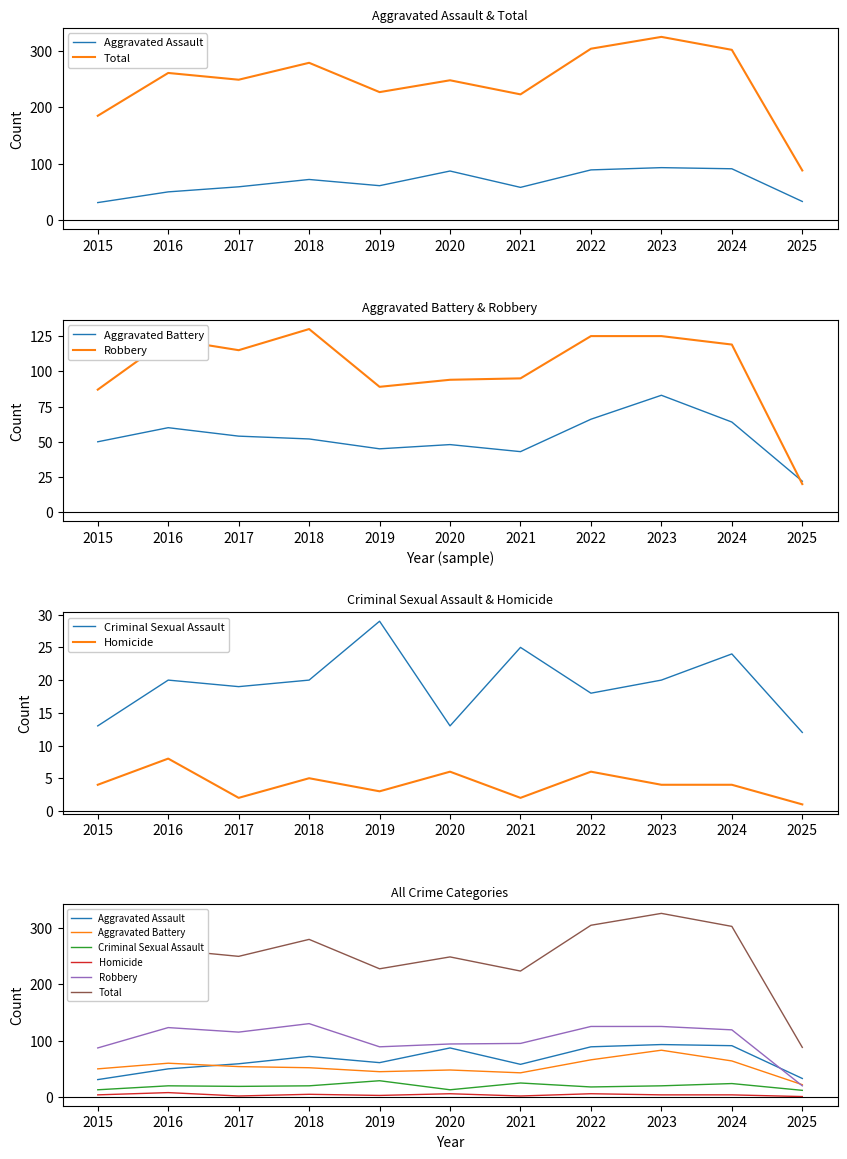

Is the value of Robbery at 2025 greater than the value of Aggravated Assault at 2024?

No